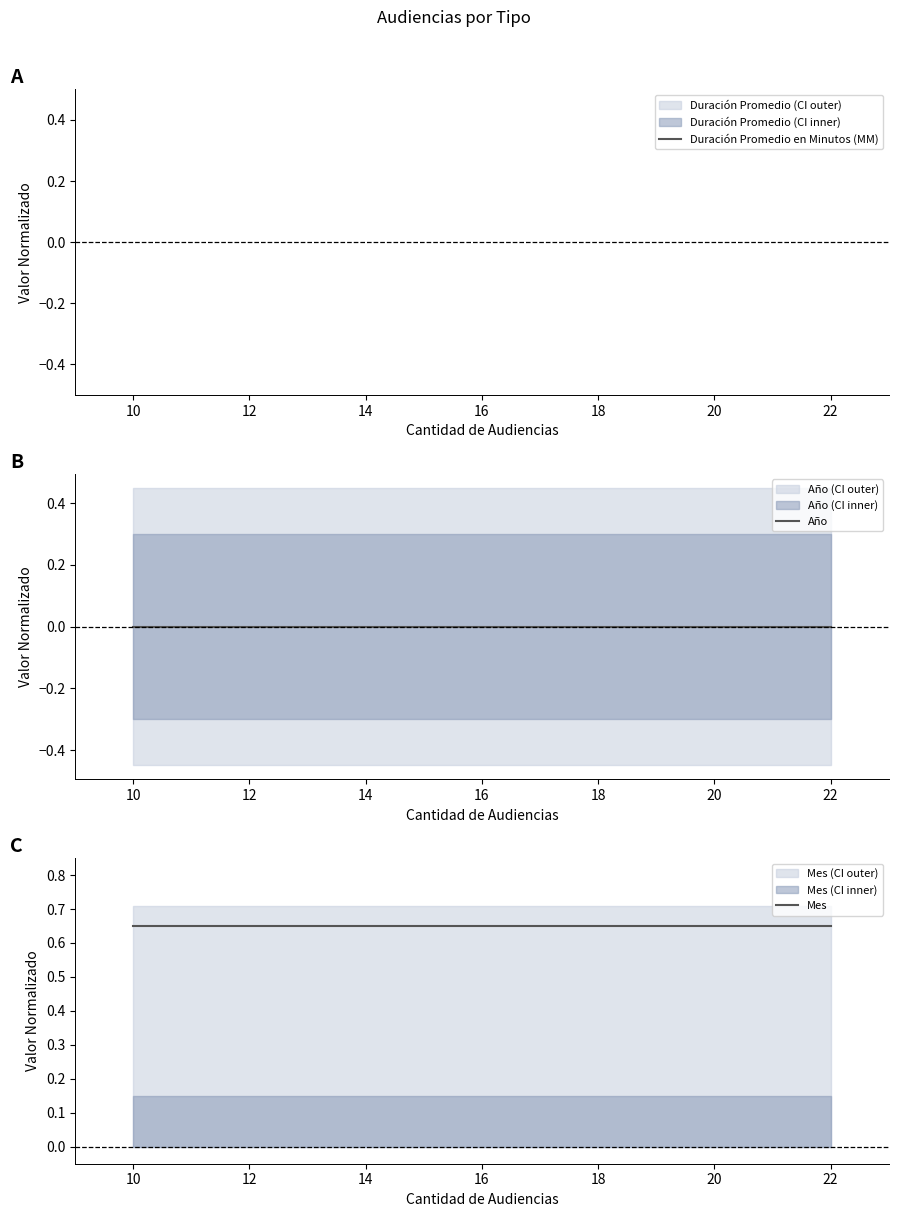

Rank the series at 10 from lowest to highest value.

Año, Mes, Duración Promedio en Minutos (MM)